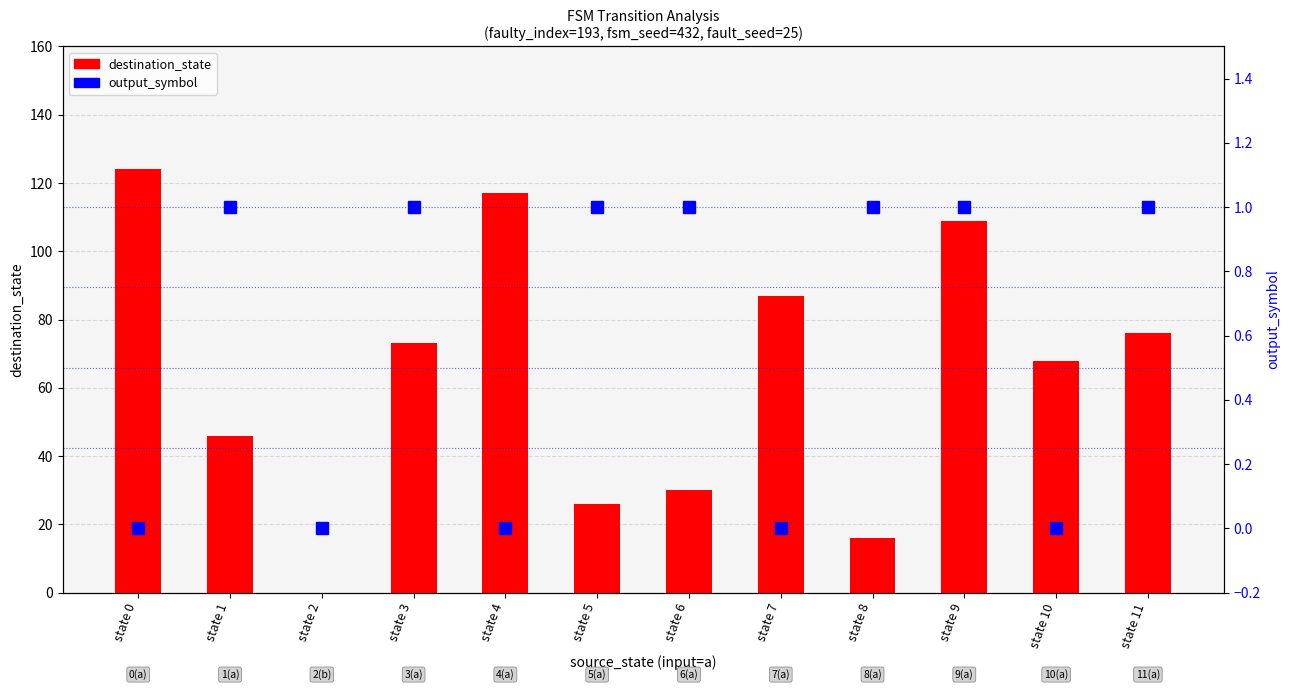

Count the output_symbol values in the range 0 to 1.

12